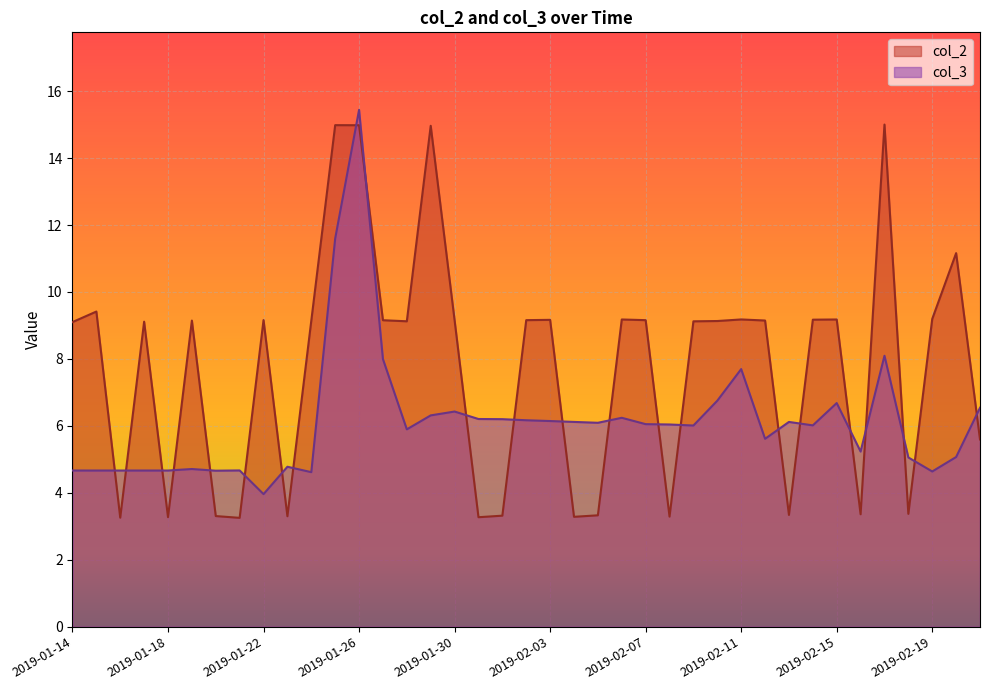

Where is the first local maximum for col_2?

2019-01-15